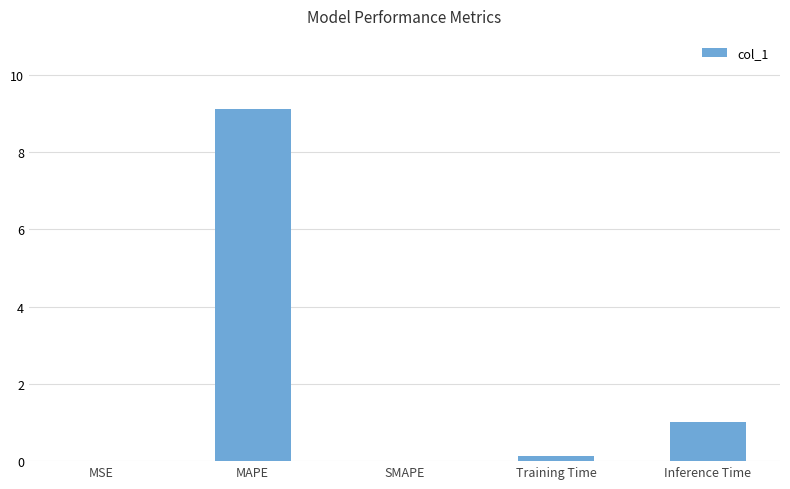

At which category does the chart reach its peak across all series?

MAPE